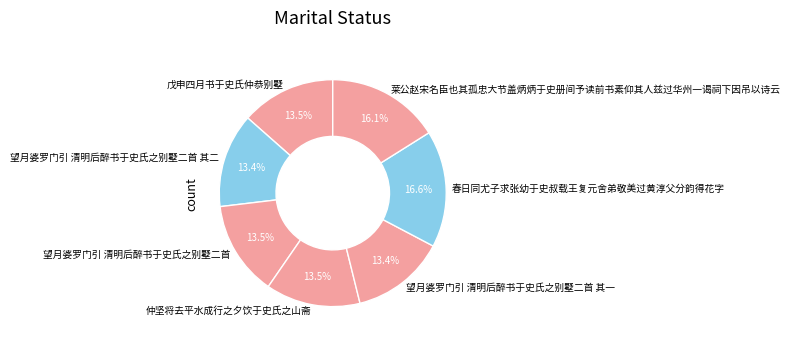

What is the ratio of the value at 仲坚将去平水成行之夕饮于史氏之山斋 to the value at 望月婆罗门引 清明后醉书于史氏之别墅二首?

1.0